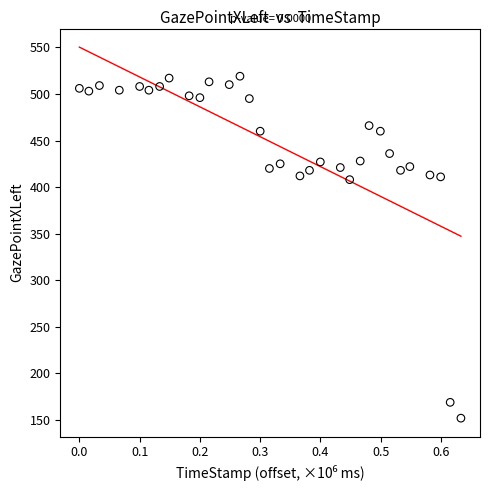

What is the range of Y values (max minus min)?

367